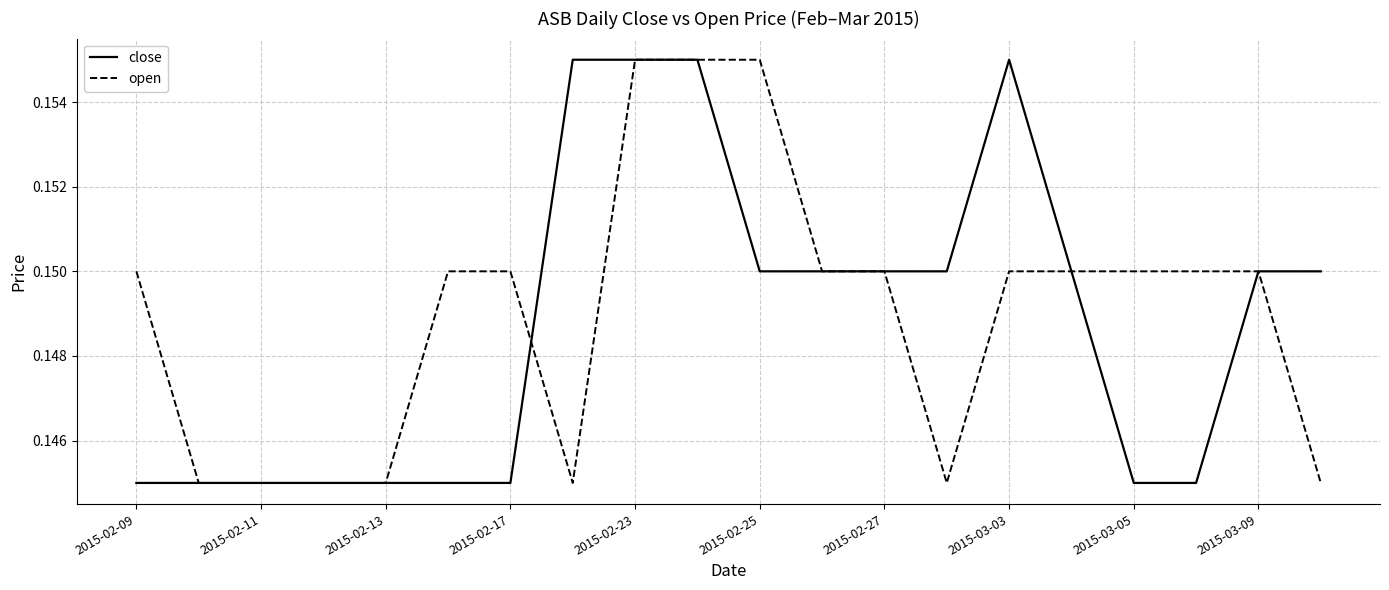

What are all the series names shown in the legend?

close, open